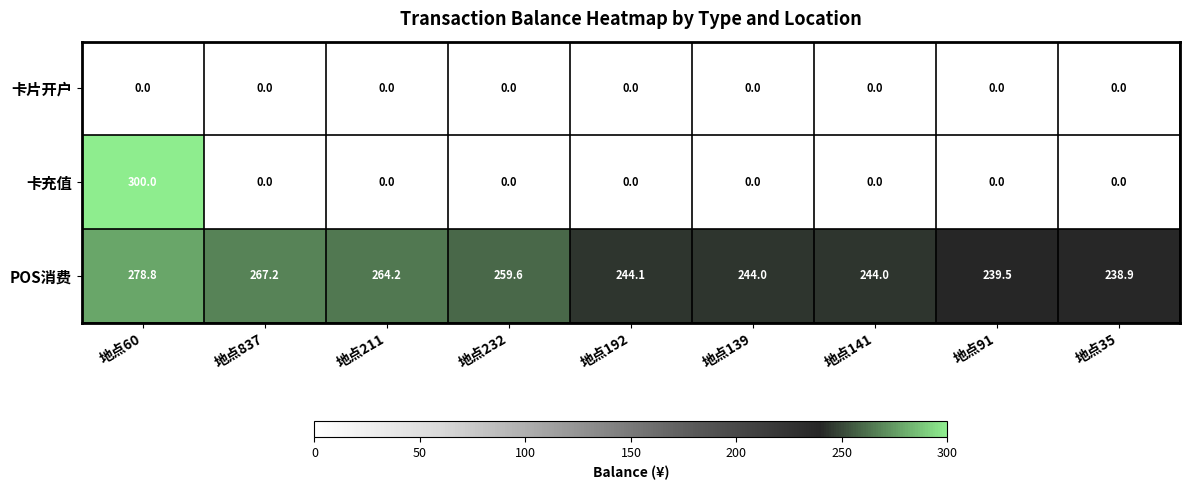

At which category is the sum across all series the highest?

地点60